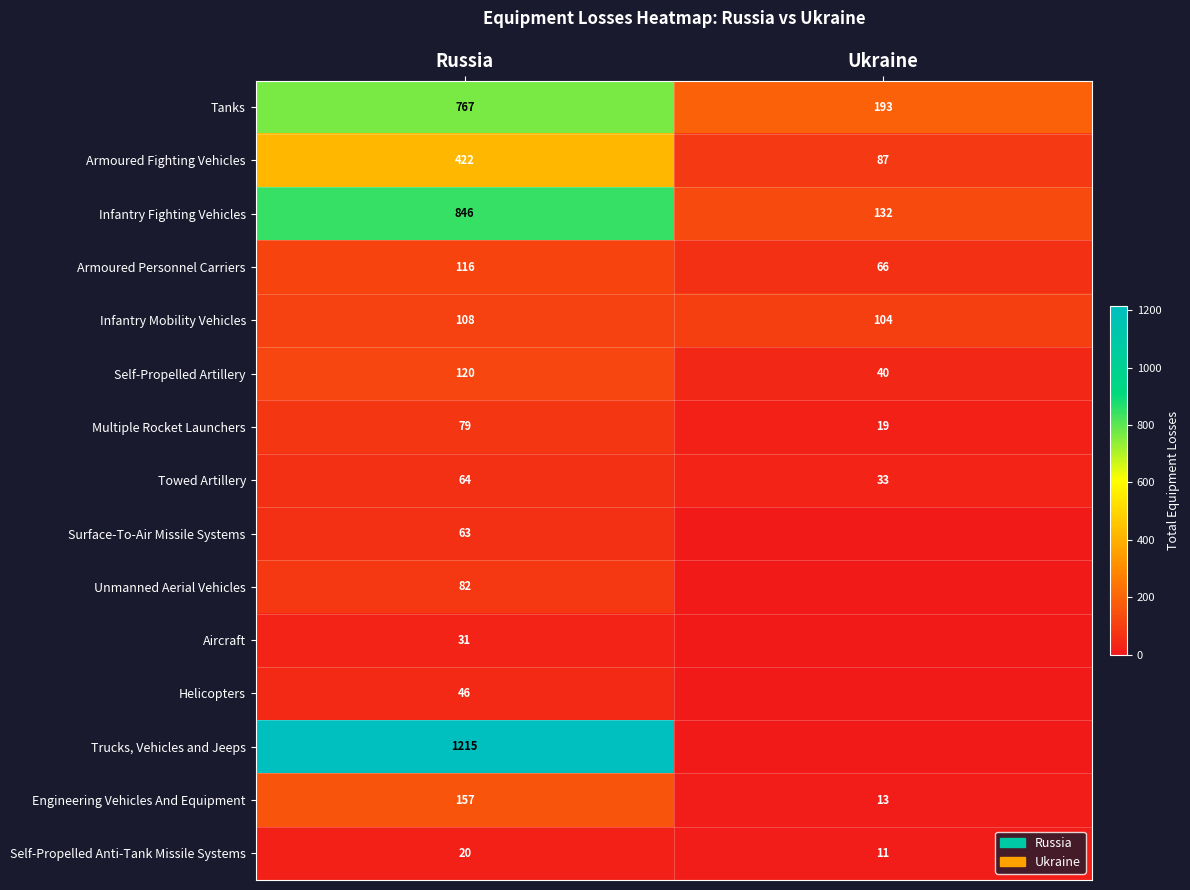

Rank the categories by Self-Propelled Artillery value from highest to lowest.

Russia, Ukraine